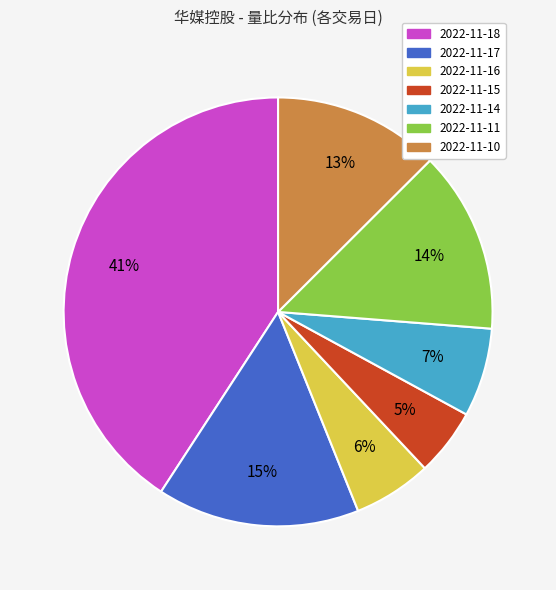

What is the largest slice in the pie chart?

2022-11-18